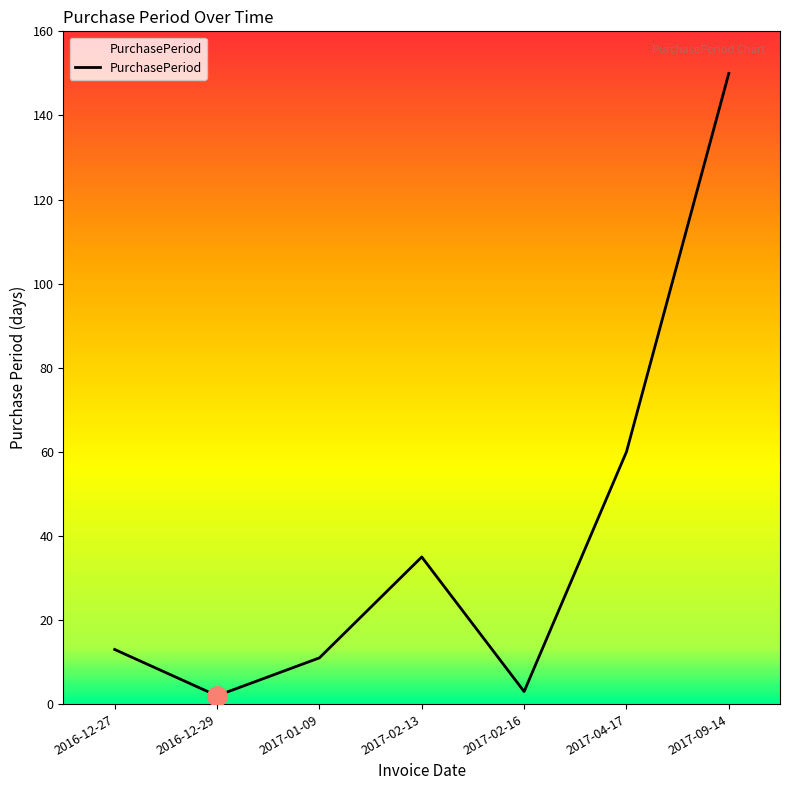

What is the sum of all values?

274